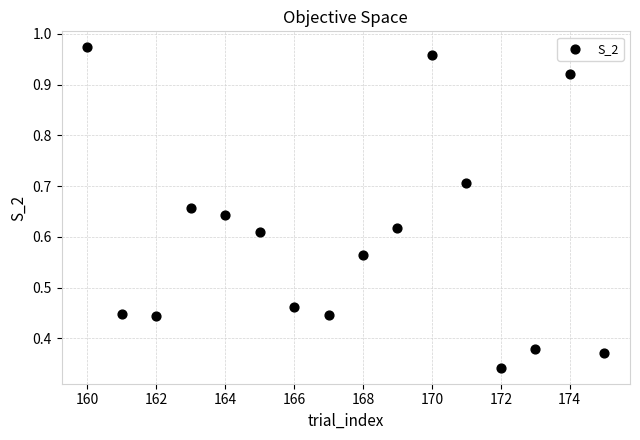

What is the range of X values (max minus min)?

15.0